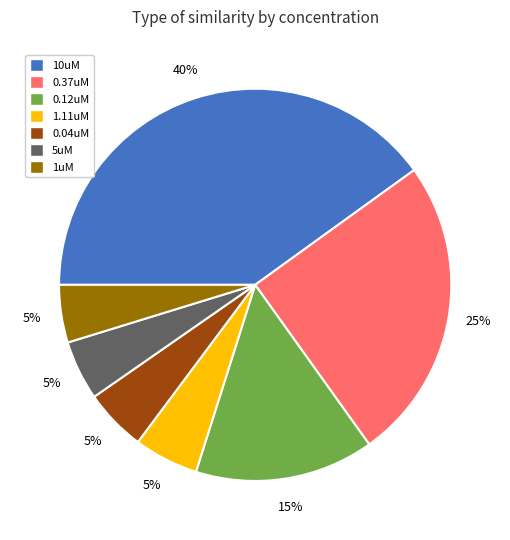

True or false: 0.37uM accounts for 16% of the total.

False